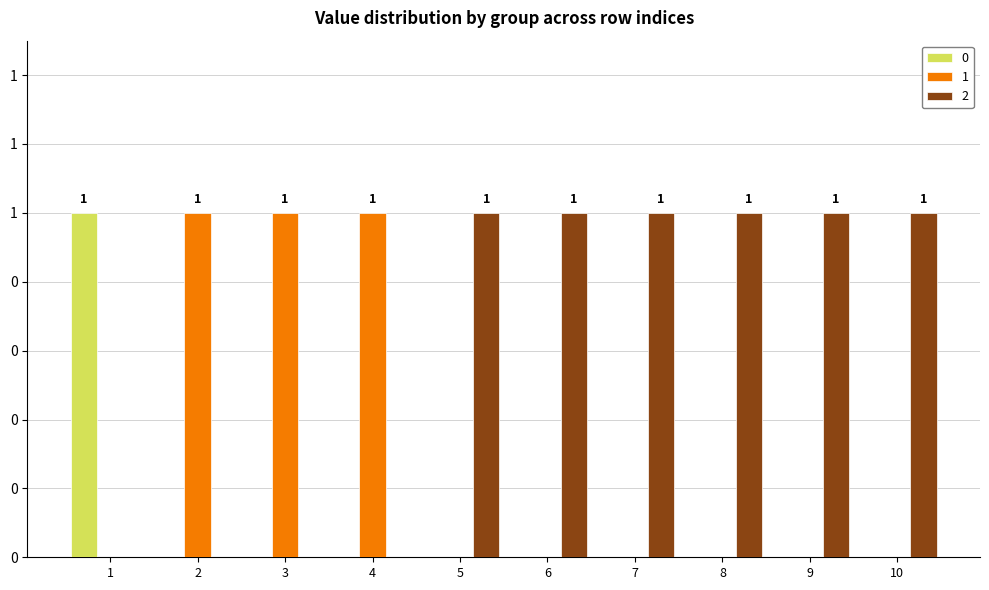

Are the bars horizontal?

No